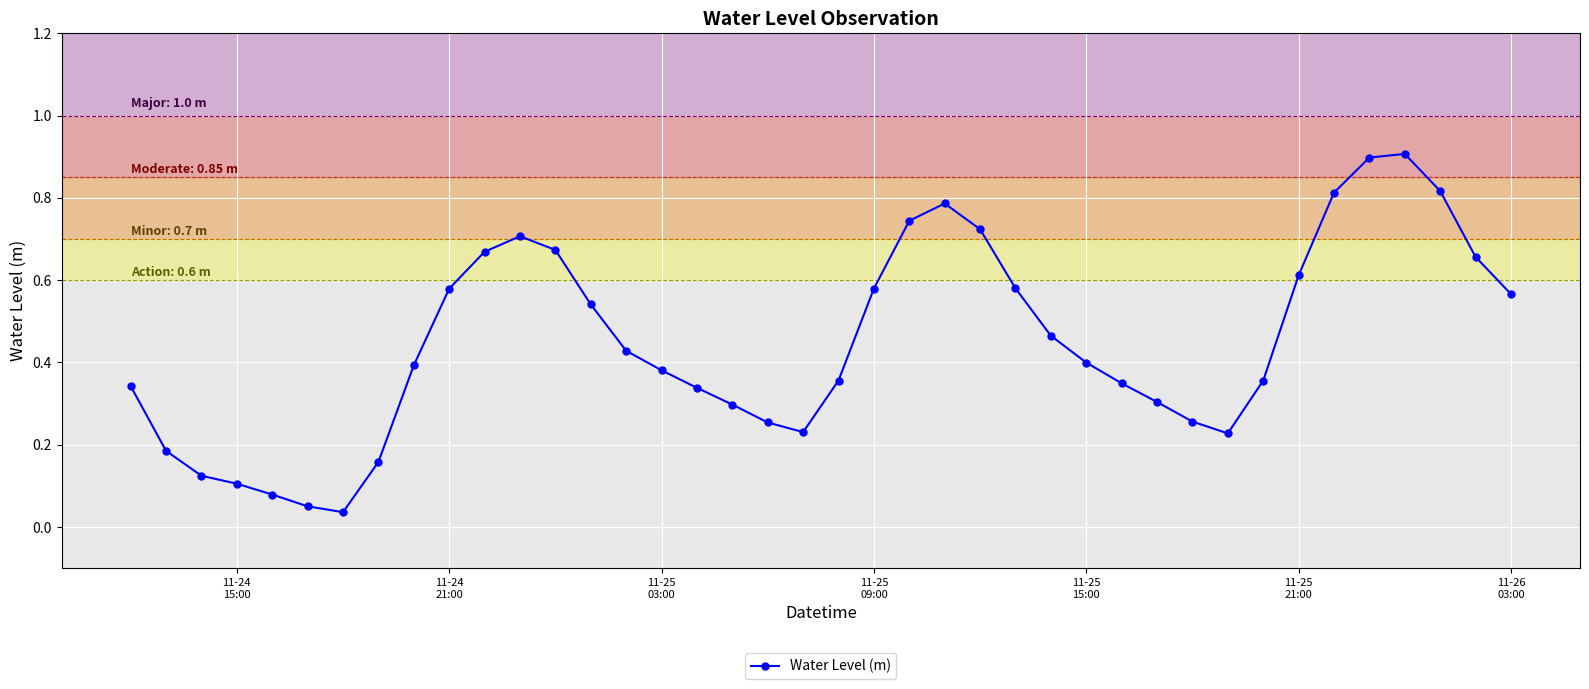

How many points are higher than both their immediate neighbors (excluding endpoints)?

3